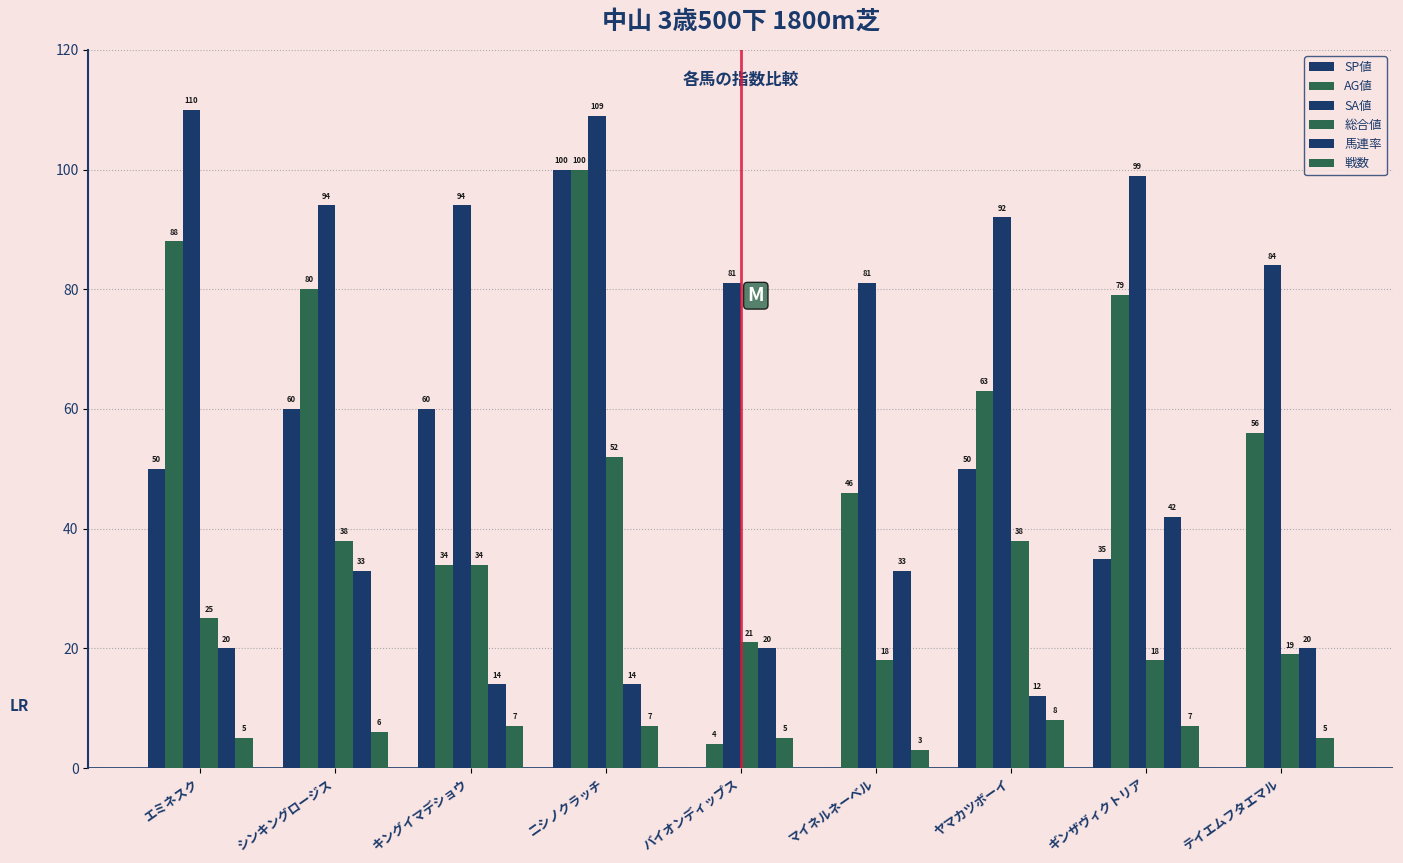

How many groups of bars are there?

9